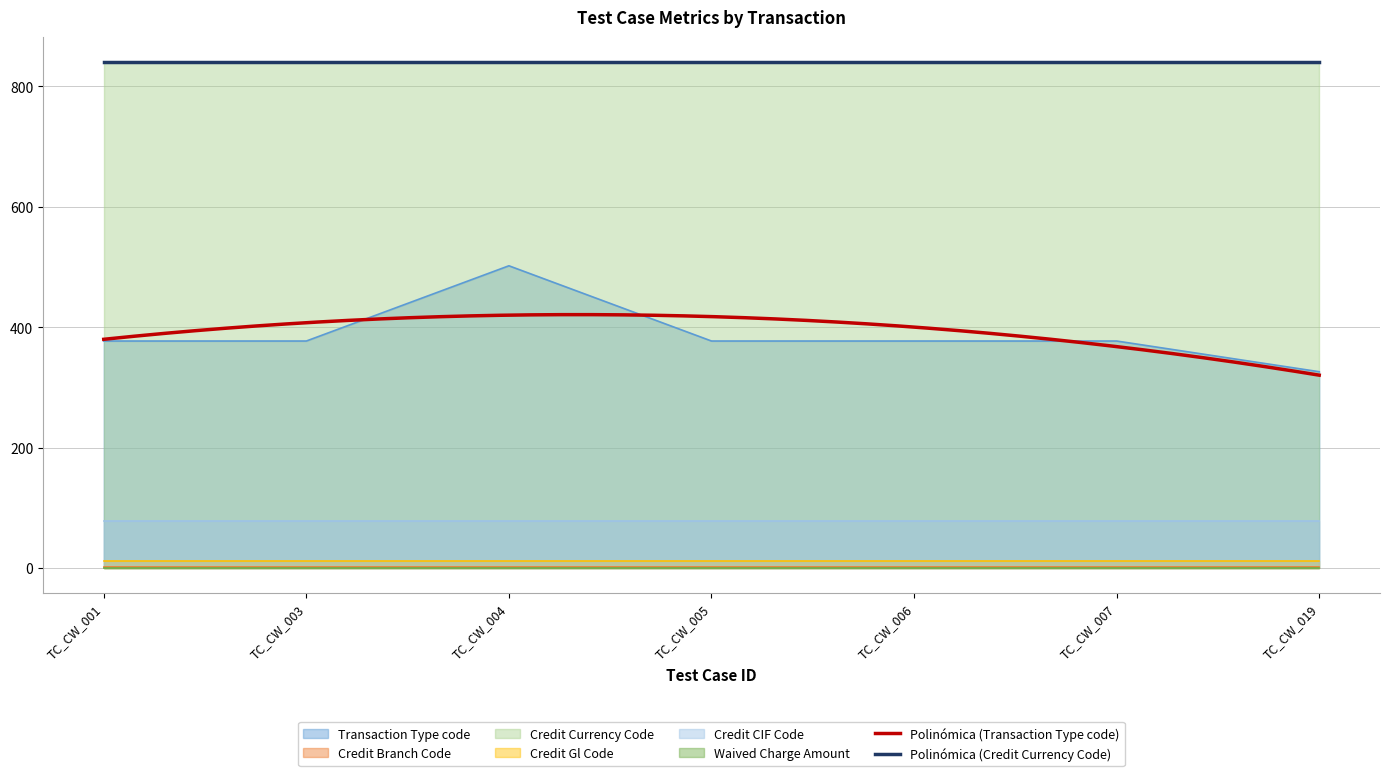

What are all the series names shown in the legend?

Transaction Type code, Credit Branch Code, Credit Currency Code, Credit Gl Code, Credit CIF Code, Waived Charge Amount